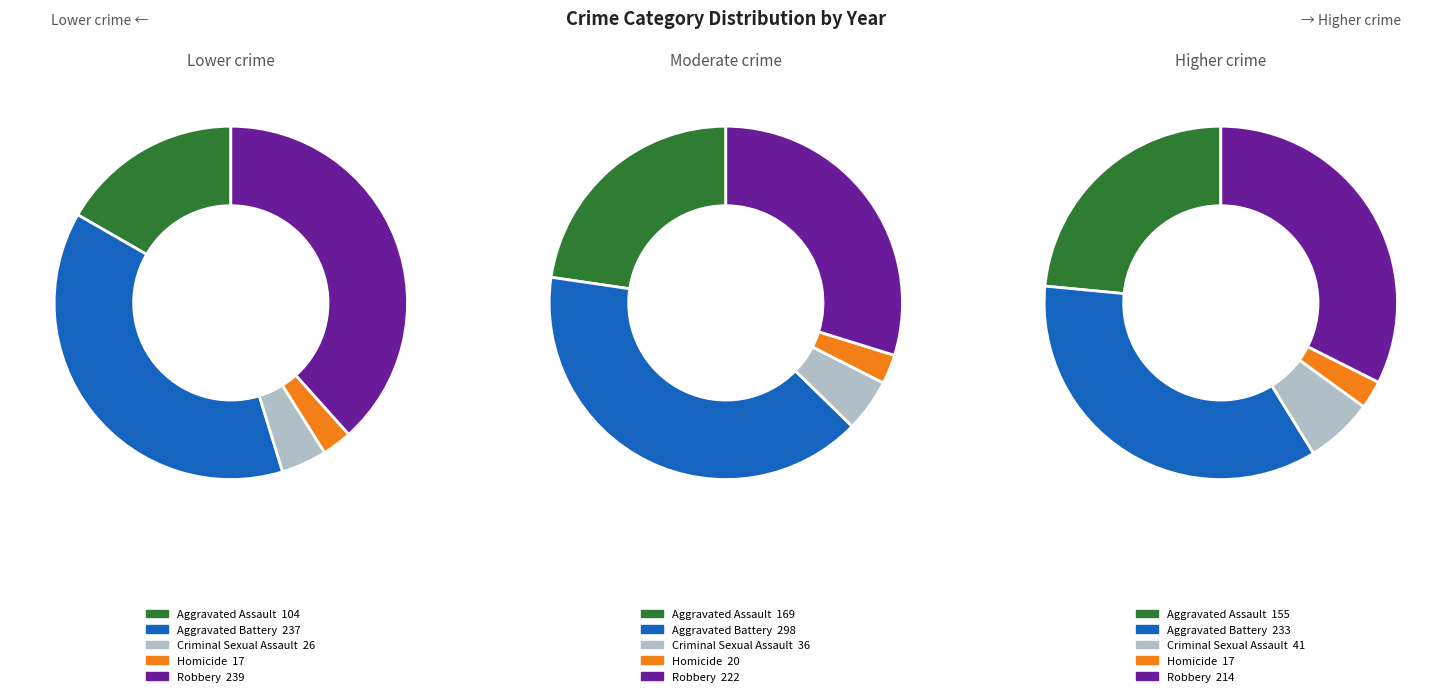

To the nearest percent, what is the difference between the largest and smallest slice percentages?

36%